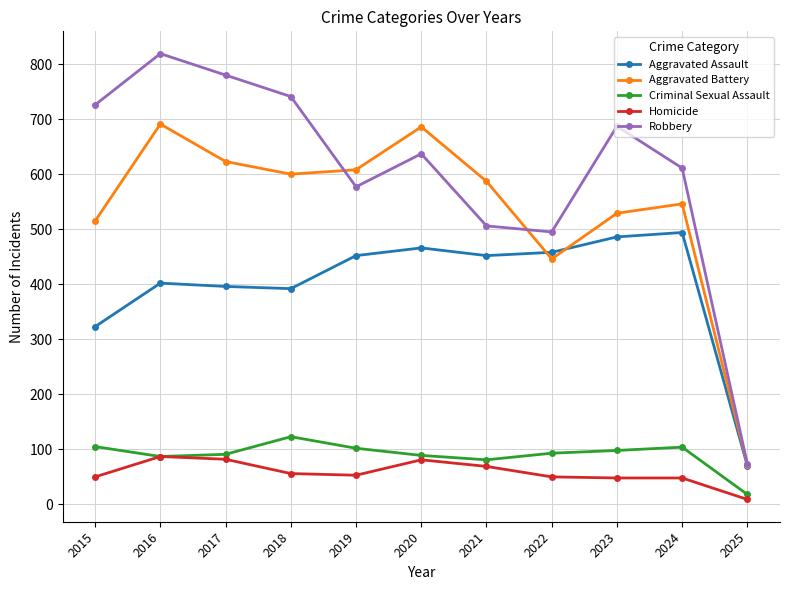

Which series has the largest total across all categories?

Robbery